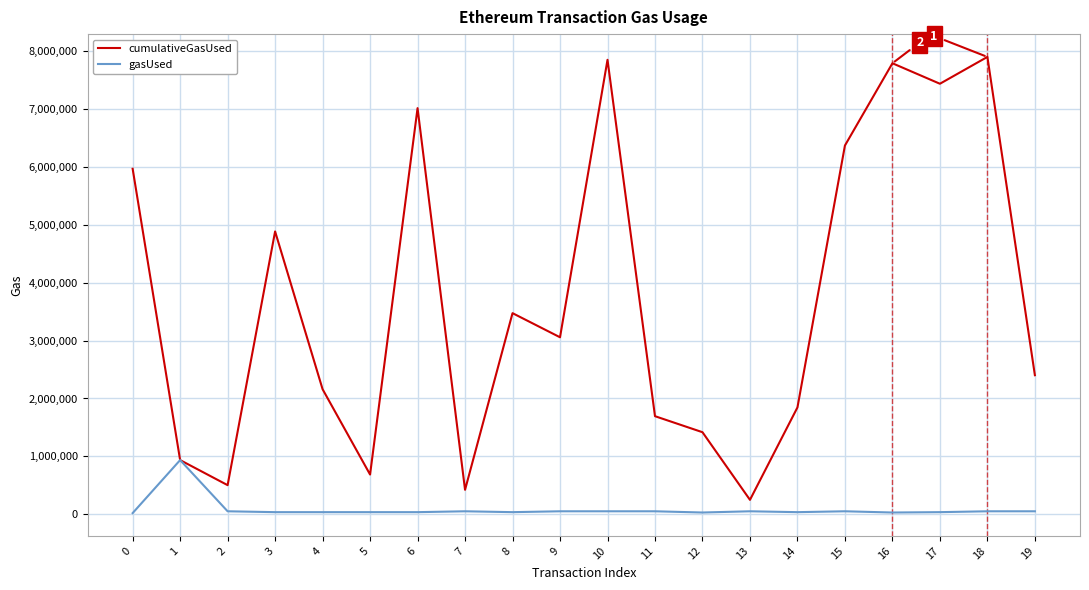

The value of cumulativeGasUsed at 0 is 5966922. True or false?

True